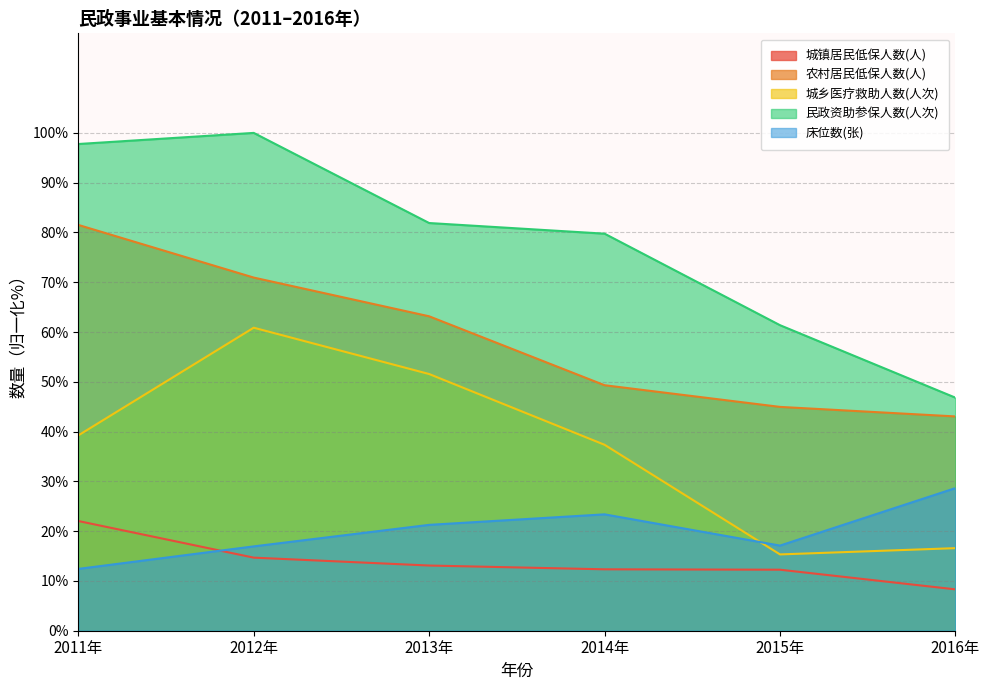

Reading left to right, transcribe all the data shown in this chart.

城镇居民低保人数(人): 22.0	14.7	13.1	12.3	12.3	8.3
农村居民低保人数(人): 81.5	70.9	63.2	49.3	45.0	43.0
城乡医疗救助人数(人次): 39.2	60.9	51.6	37.4	15.3	16.6
民政资助参保人数(人次): 97.8	100.0	81.9	79.8	61.4	46.8
床位数(张): 12.4	16.9	21.3	23.4	17.1	28.6